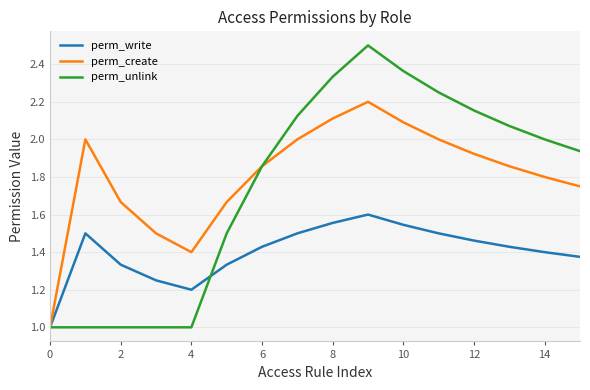

Which series has the widest spread of values?

perm_unlink